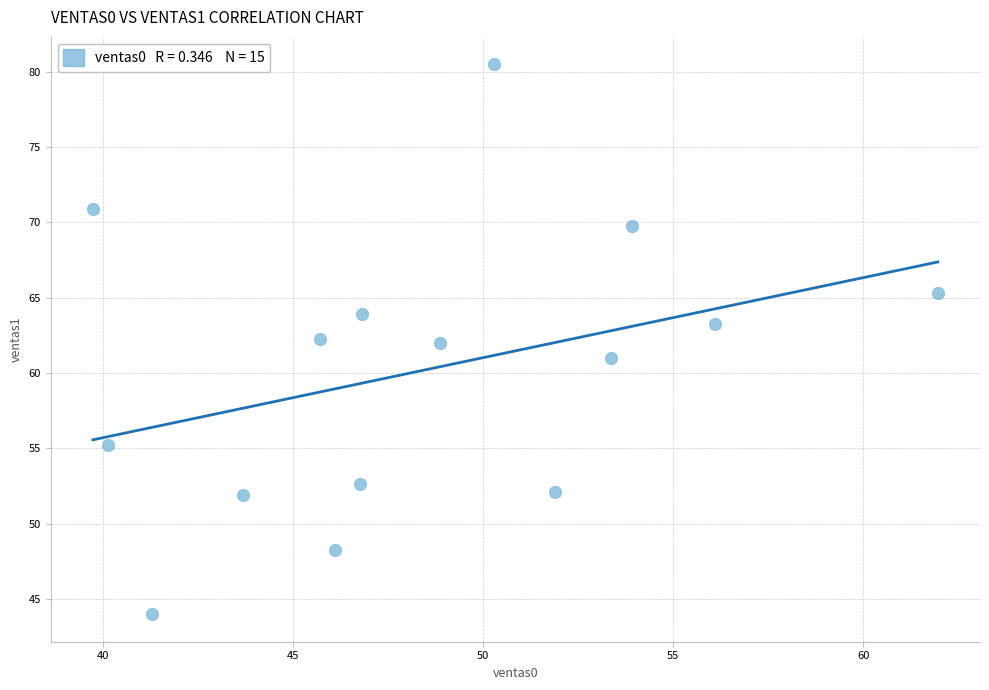

What is the range of X values (max minus min)?

22.2